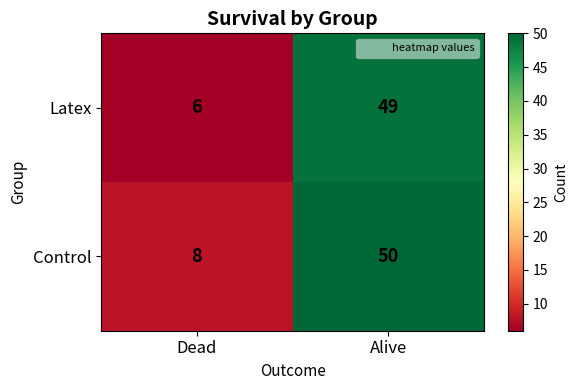

What is the sum of the Latex values at Dead and Alive?

55